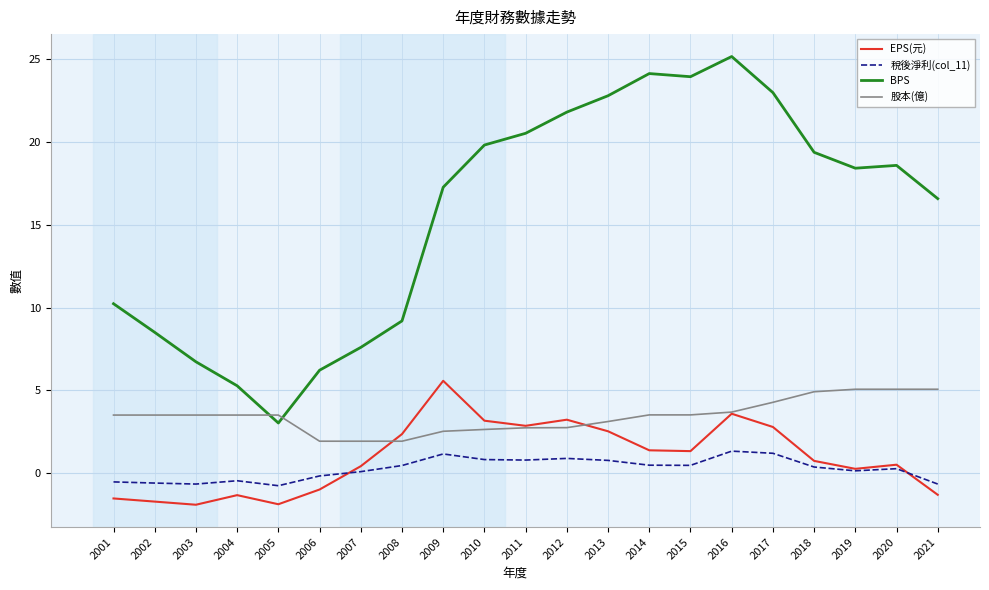

What is the maximum value for 股本(億)?

5.1